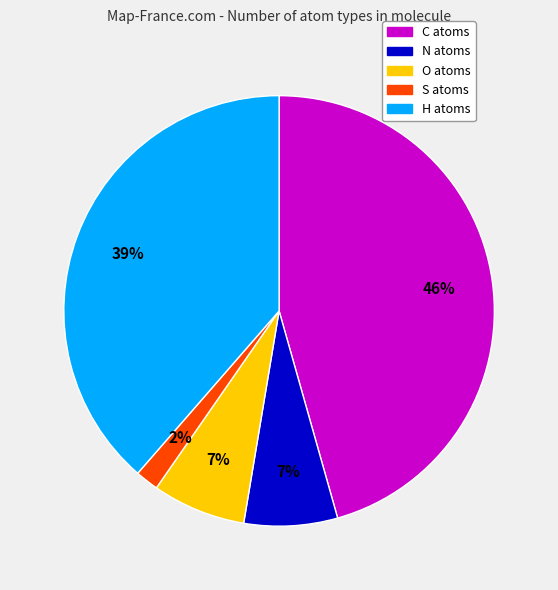

What is the smallest slice in the pie chart?

S